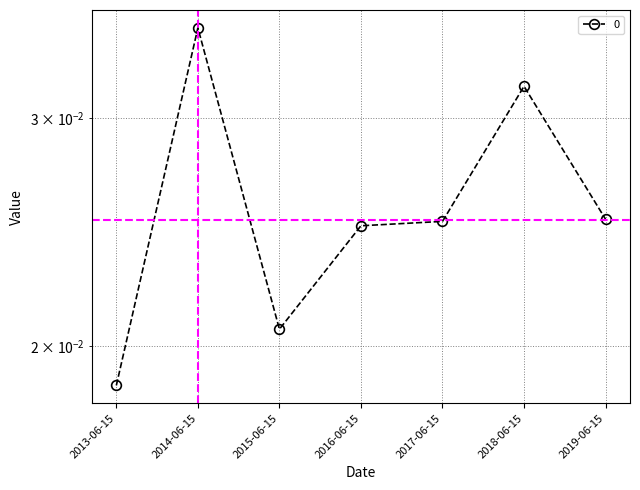

At which label is the value closest to 0?

2013-06-15